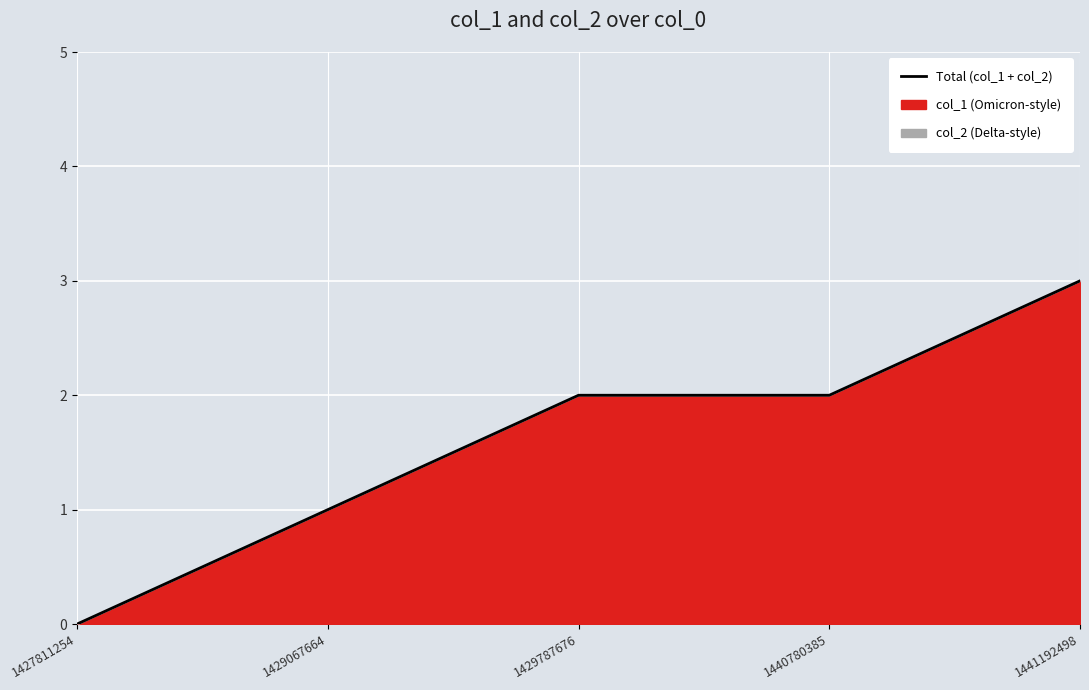

Reading right to left, list all the values displayed in this chart.

1441192498=3	1440780385=2	1429787676=2	1429067664=1	1427811254=0